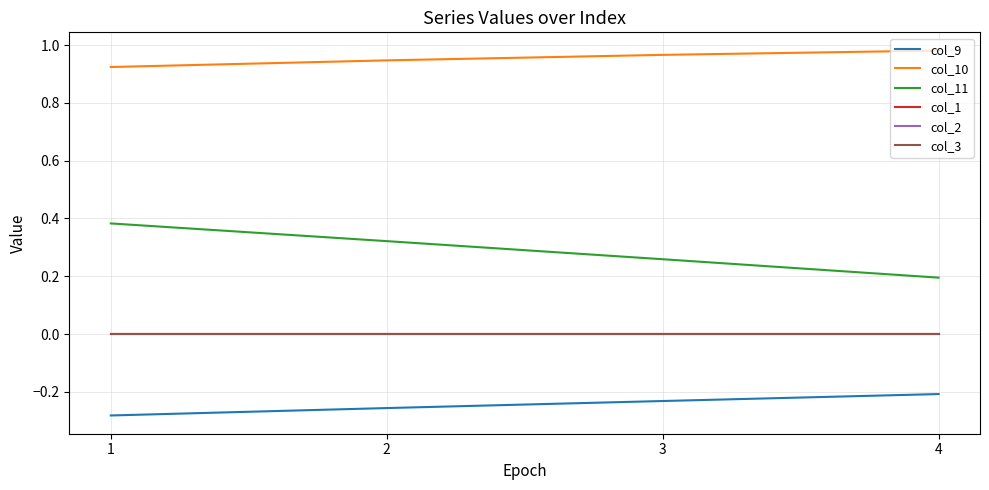

Between 2 and 3, which series saw the biggest shift?

col_11